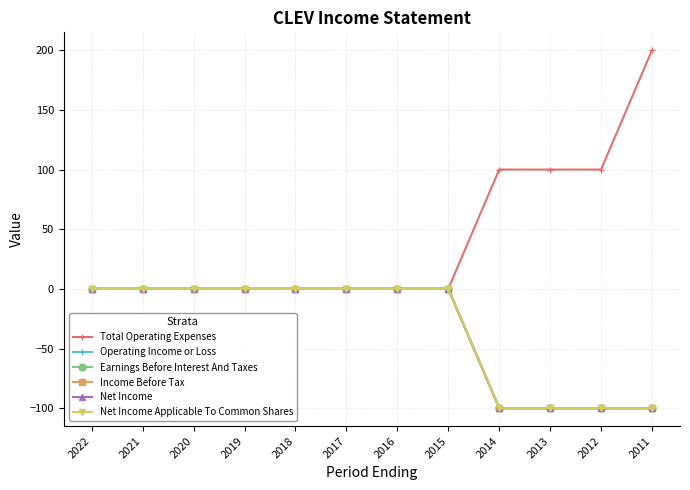

Is this an area chart (filled region under the line)?

No